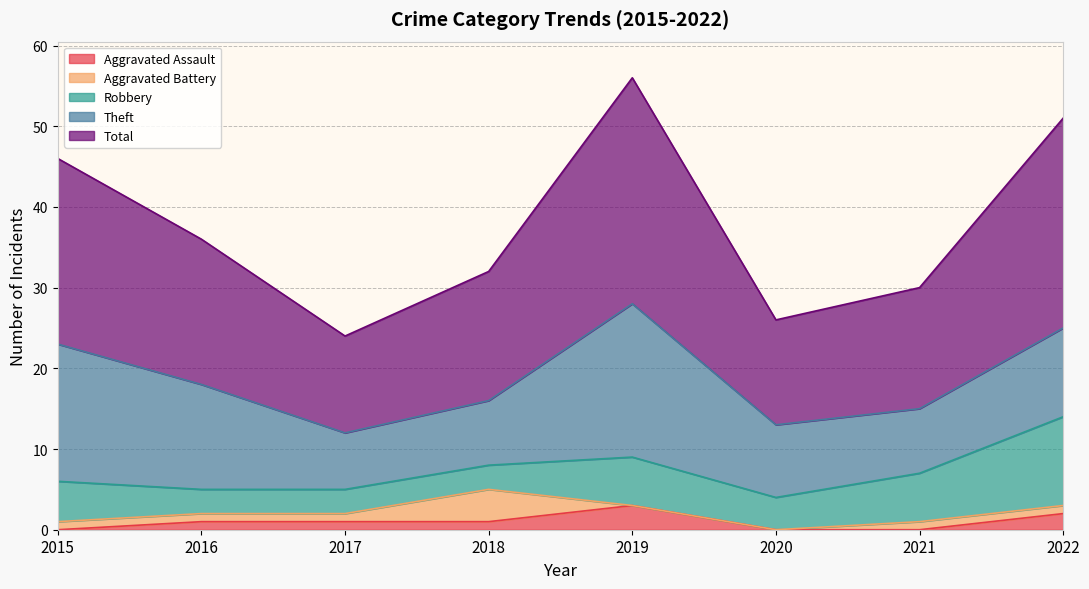

How many values in the Aggravated Assault series are below 1?

3